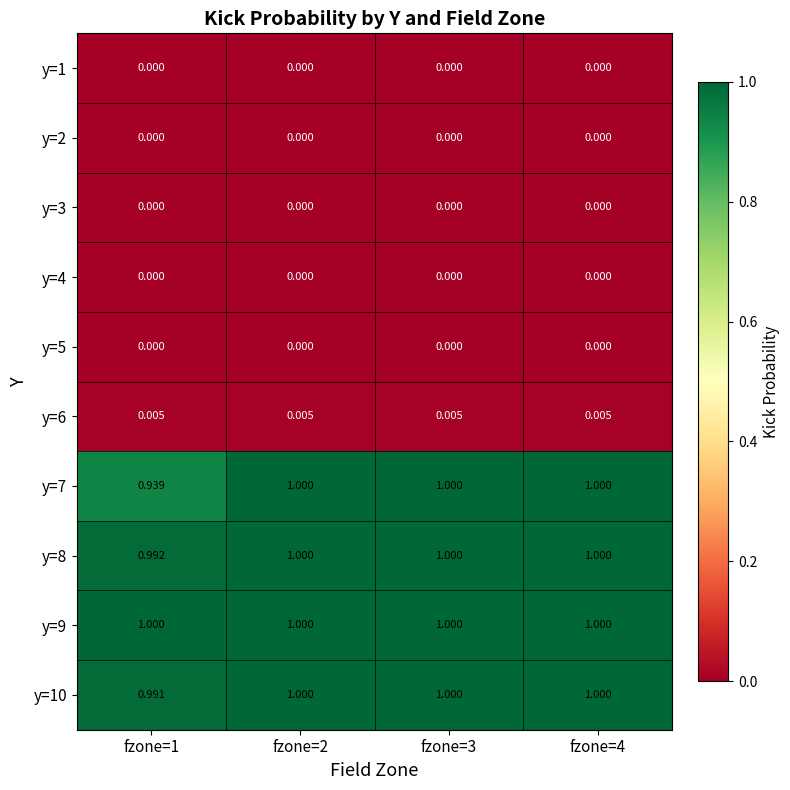

Is the value of y=7 at fzone=1 greater than the value of y=6 at fzone=4?

Yes